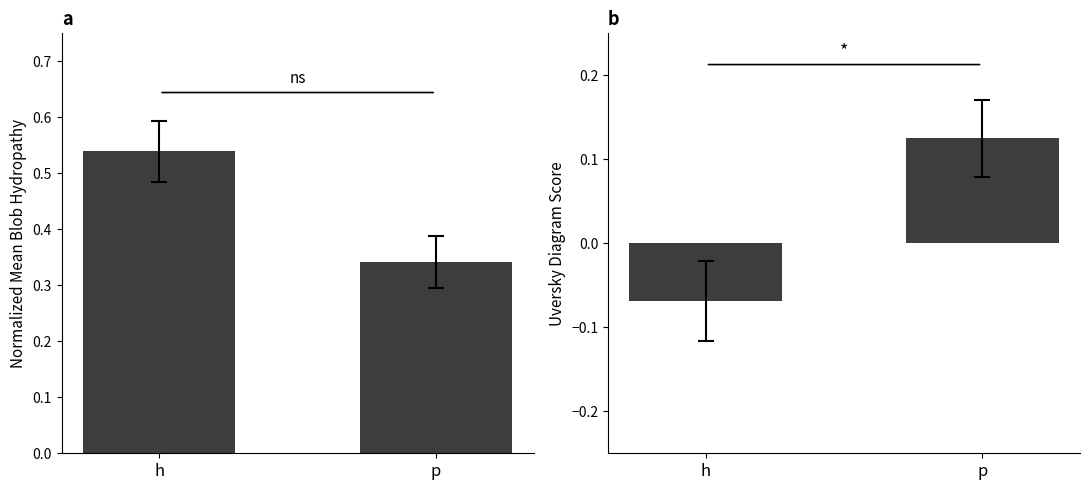

Which series has the widest spread of values?

Normalized_Mean_Blob_Hydropathy